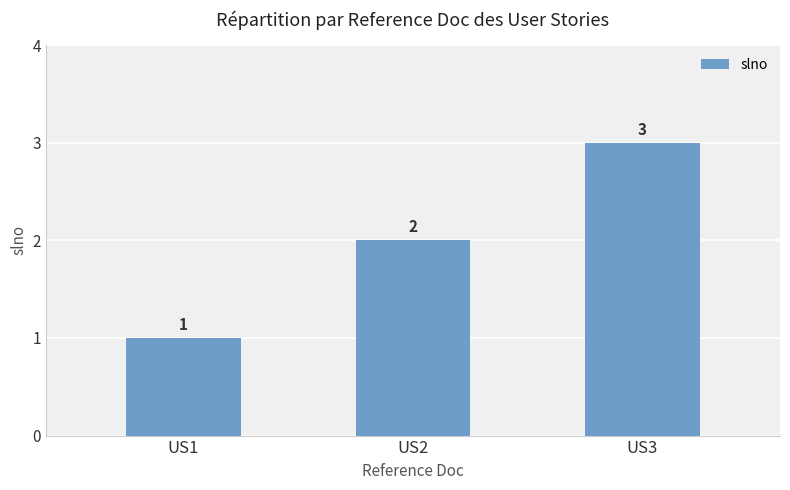

Which label corresponds to the smallest value in the chart?

US1